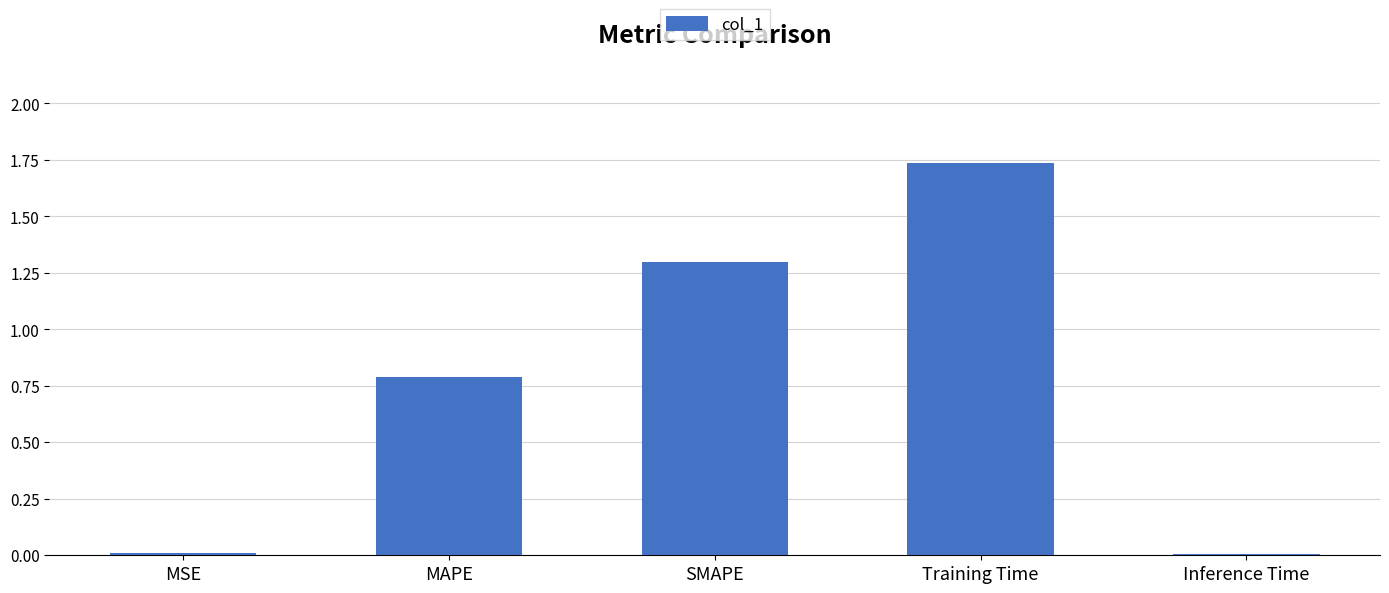

Is it true that the value at Inference Time is 0.0?

True